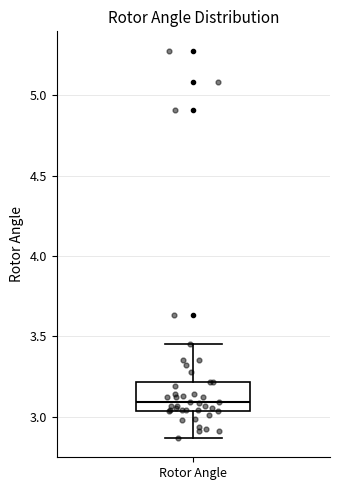

Transcribe this box plot: give where the median line is, the range the box spans, and where the two whiskers end, as read against the y-axis. The values are not printed on the chart, so give them approximately, as read against the axis.

median 3.10, box 3.05 to 3.20, whiskers 2.85 to 3.45